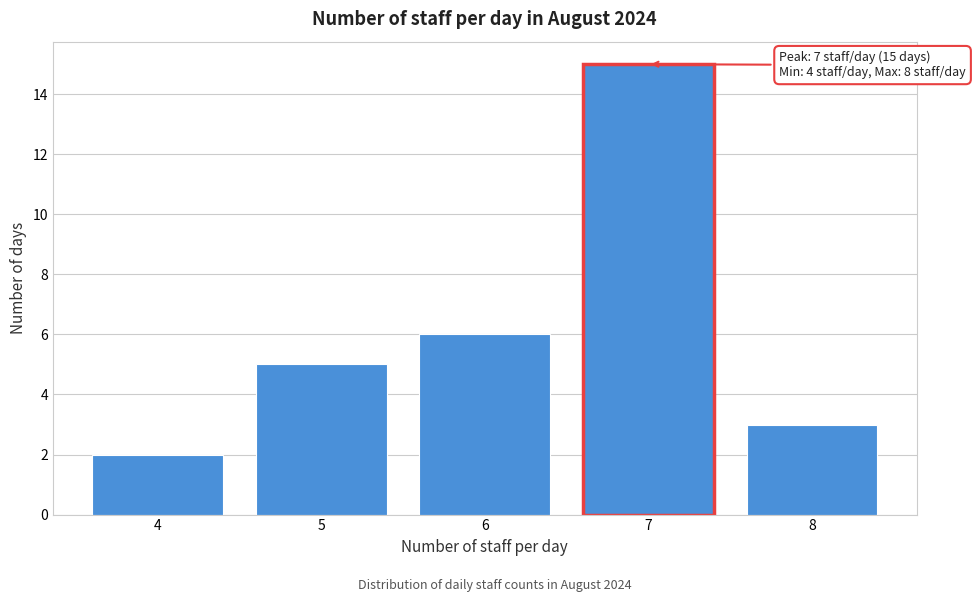

Reading left to right, transcribe all the data shown in this chart.

4=2	5=5	6=6	7=15	8=3